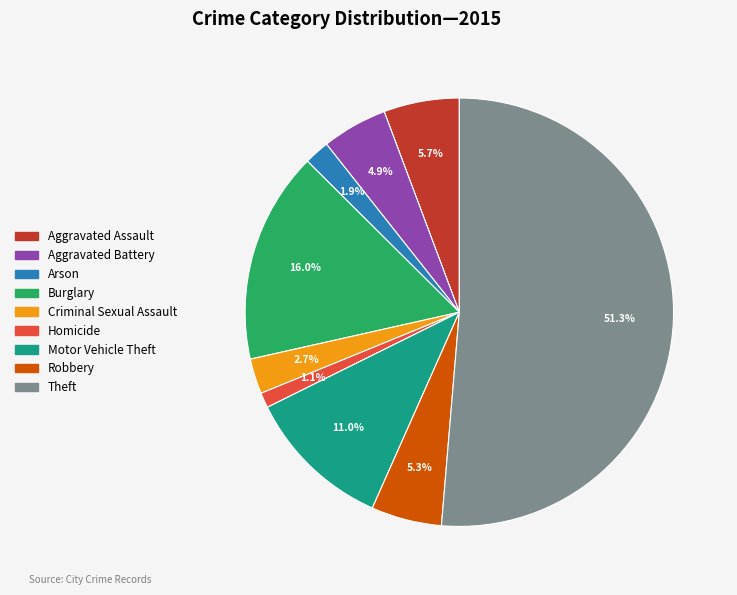

How many segments does this pie chart have?

9